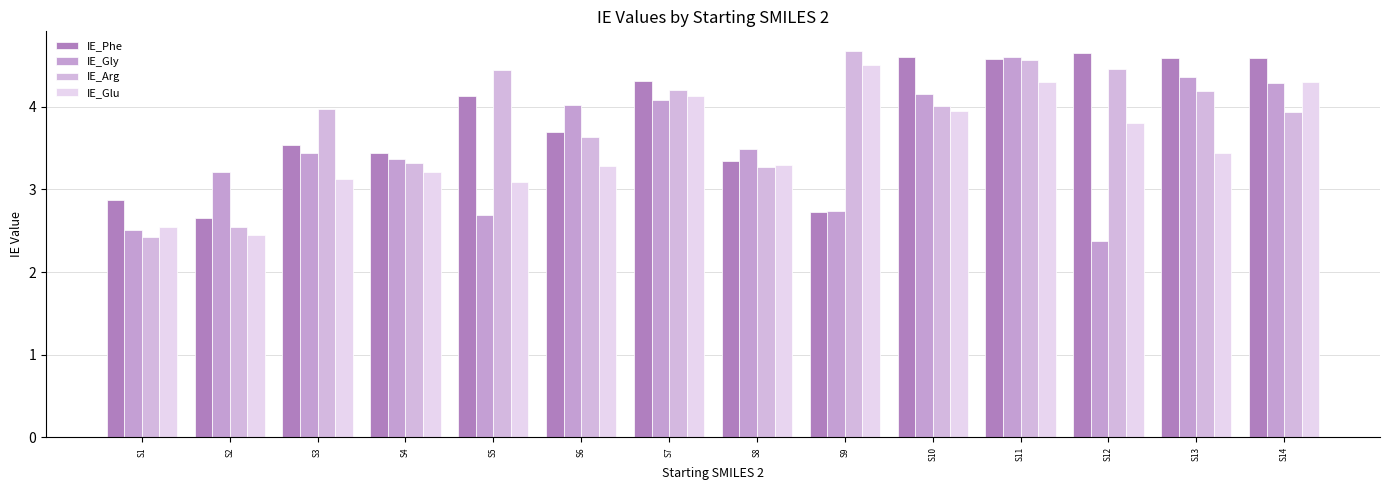

What is the difference between the second highest and minimum values in the IE_Glu series?

1.9